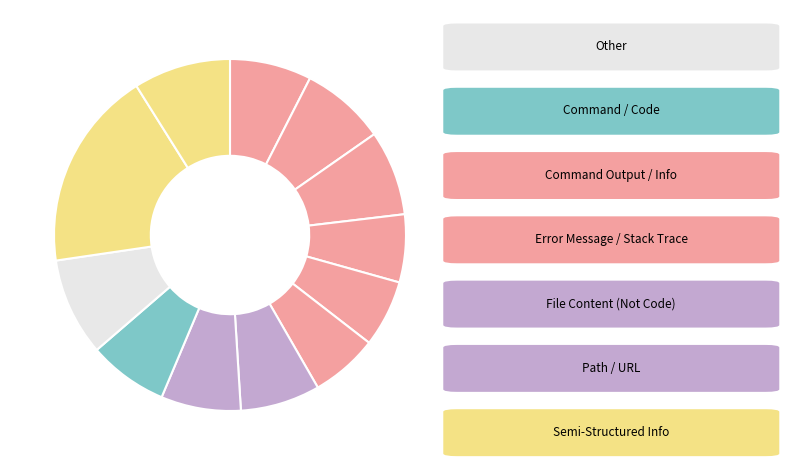

How many segments does this pie chart have?

12